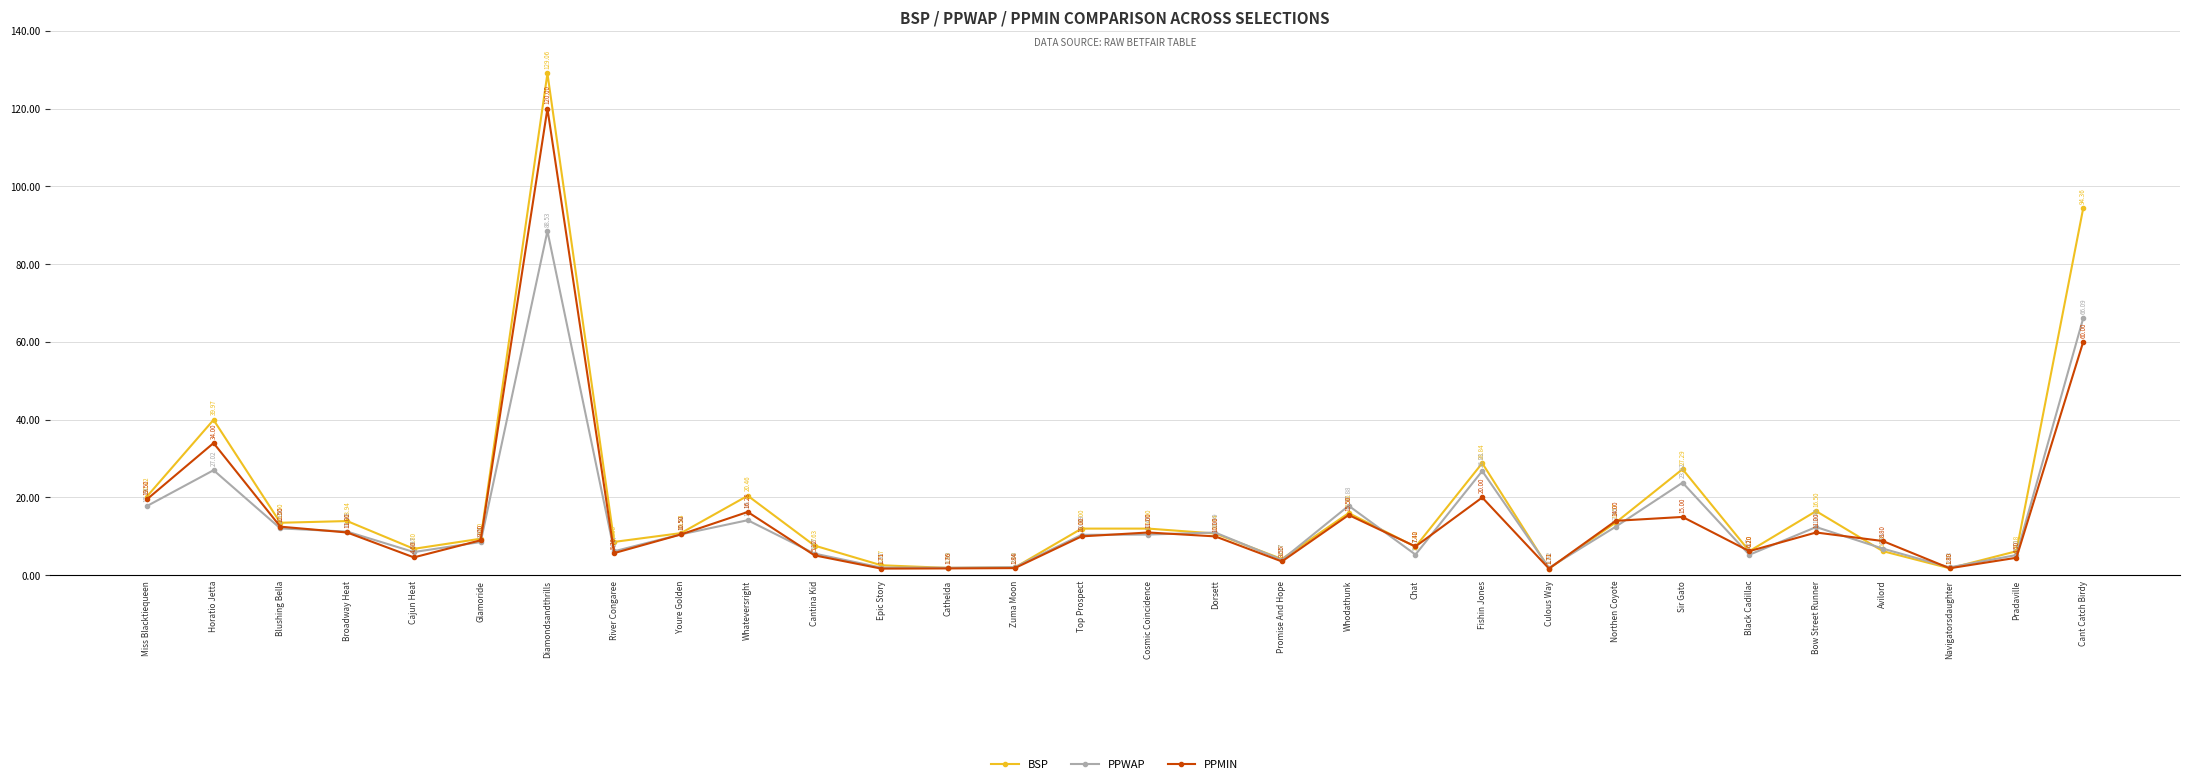

What position from the right is Black Cadillac?

6